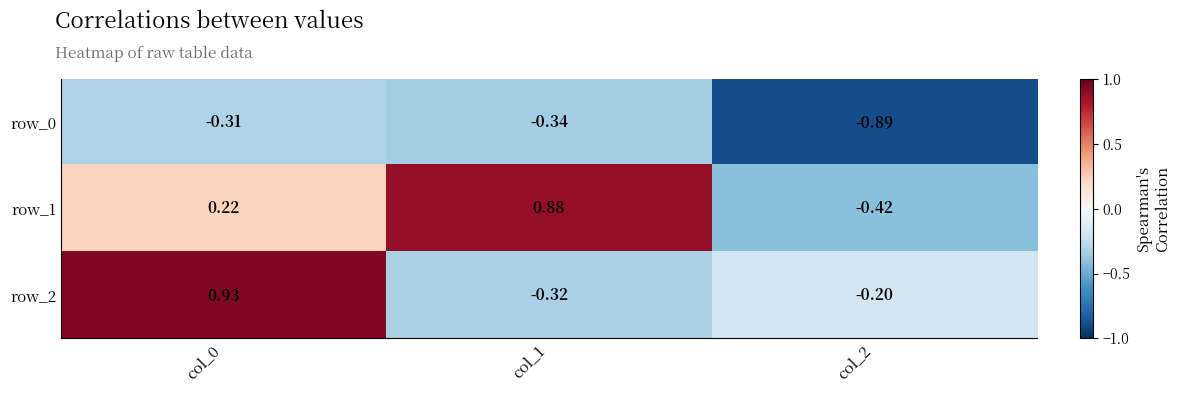

Rank the series by their maximum value, from lowest to highest.

row_0, row_1, row_2